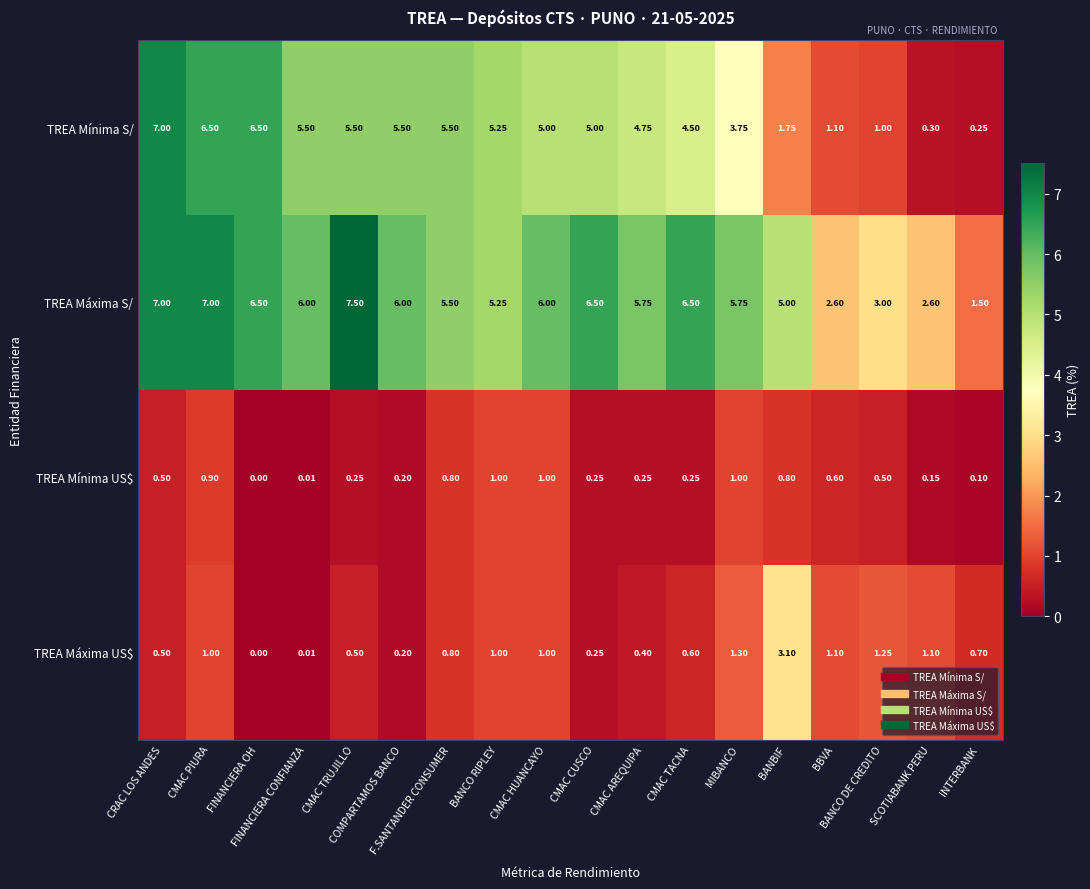

Which series has the largest total across all categories?

TREA Máxima S/